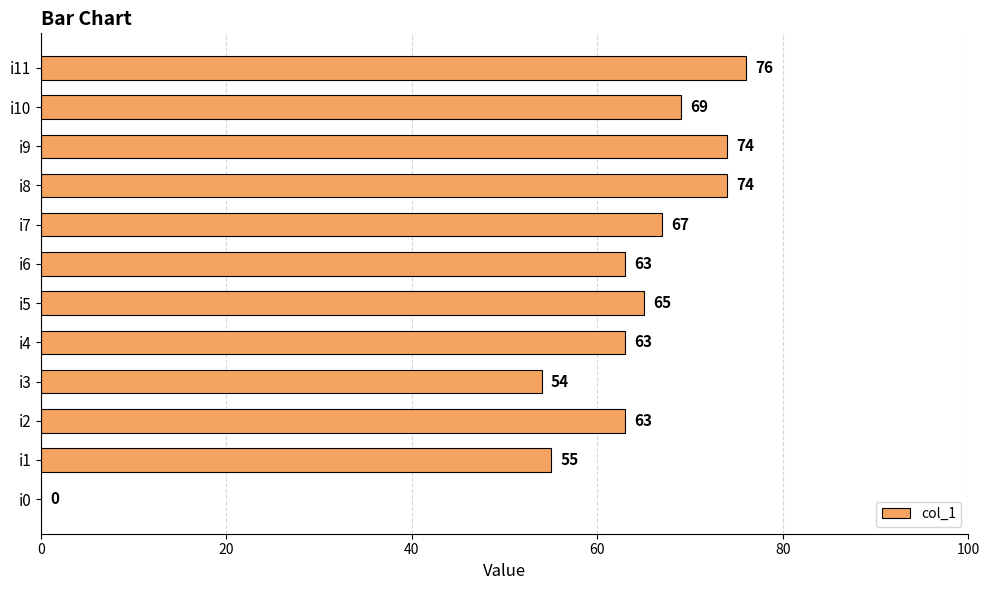

How many series are shown in this chart?

1